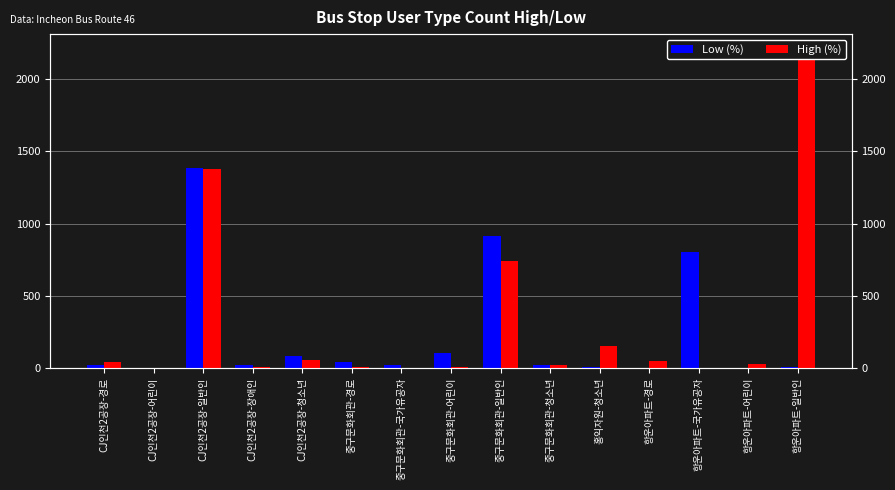

How many values in the High (%) series are below 29?

7